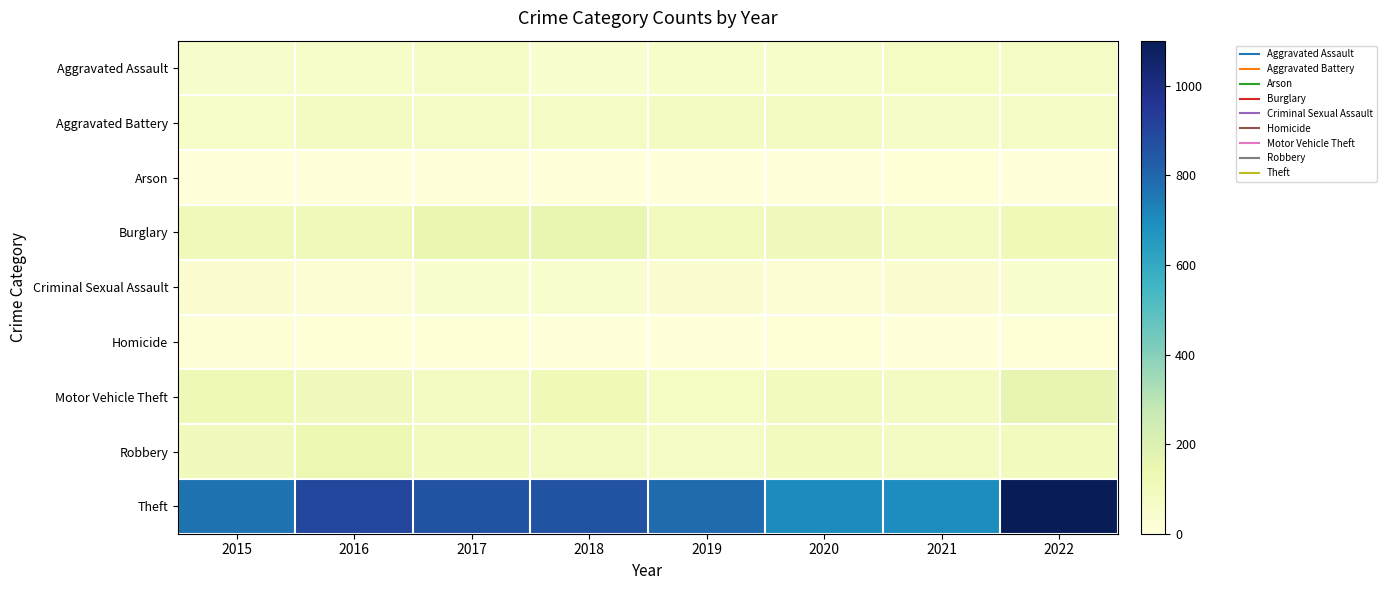

Reading right to left, transcribe all the data shown in this chart.

Aggravated Assault: 2022=66	2021=77	2020=52	2019=60	2018=37	2017=65	2016=57	2015=51
Aggravated Battery: 2022=65	2021=61	2020=78	2019=78	2018=65	2017=71	2016=85	2015=55
Arson: 2022=4	2021=8	2020=4	2019=2	2018=3	2017=1	2016=1	2015=1
Burglary: 2022=115	2021=81	2020=99	2019=96	2018=154	2017=145	2016=111	2015=110
Criminal Sexual Assault: 2022=38	2021=27	2020=24	2019=31	2018=41	2017=38	2016=23	2015=26
Homicide: 2022=7	2021=2	2020=6	2019=0	2018=1	2017=5	2016=8	2015=12
Motor Vehicle Theft: 2022=162	2021=82	2020=97	2019=77	2018=112	2017=83	2016=99	2015=117
Robbery: 2022=93	2021=84	2020=93	2019=65	2018=84	2017=91	2016=134	2015=100
Theft: 2022=1101	2021=697	2020=703	2019=790	2018=861	2017=864	2016=897	2015=767